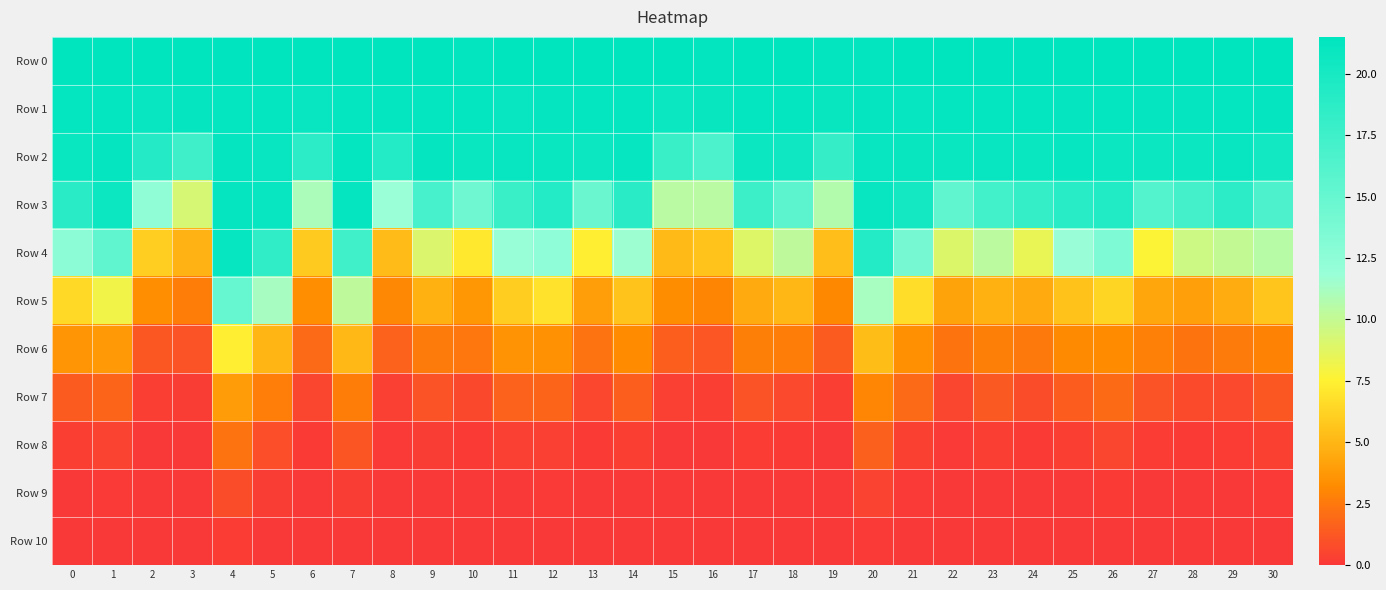

Between 13 and 14, which is larger?

13